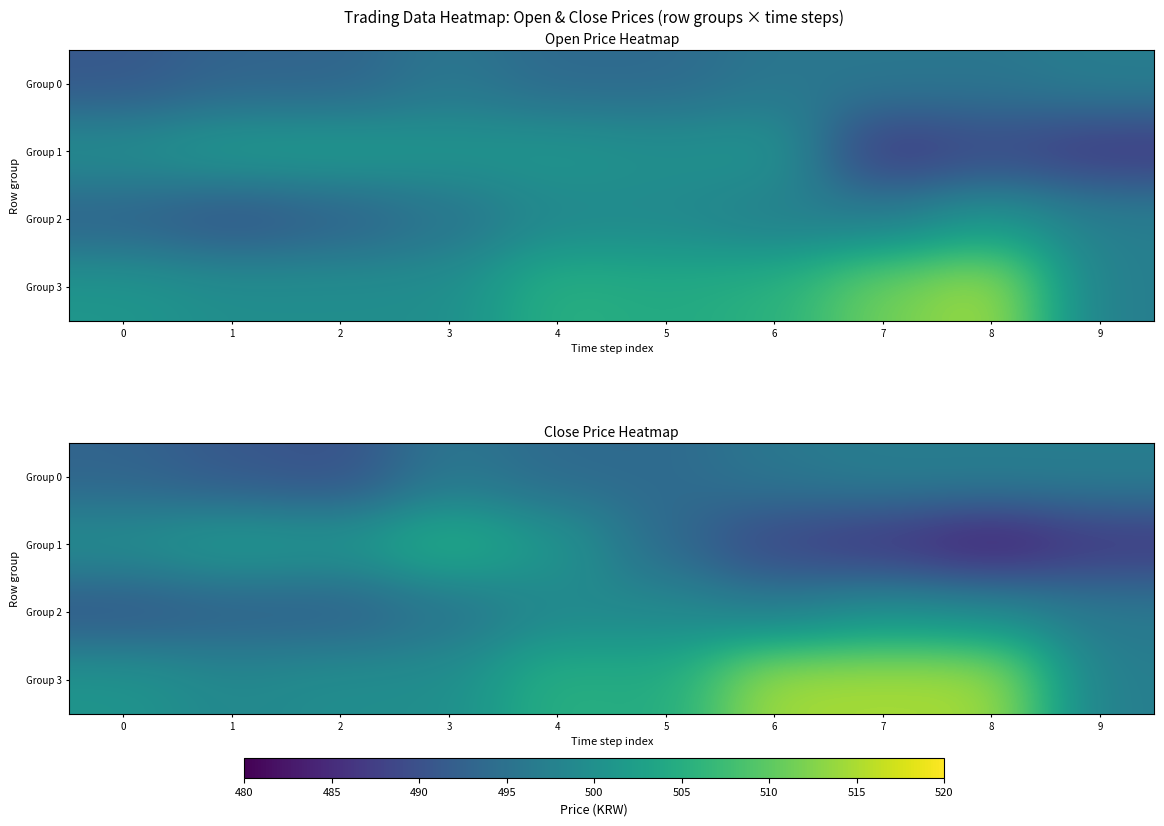

Where does the Group 0 series first go above 495?

3